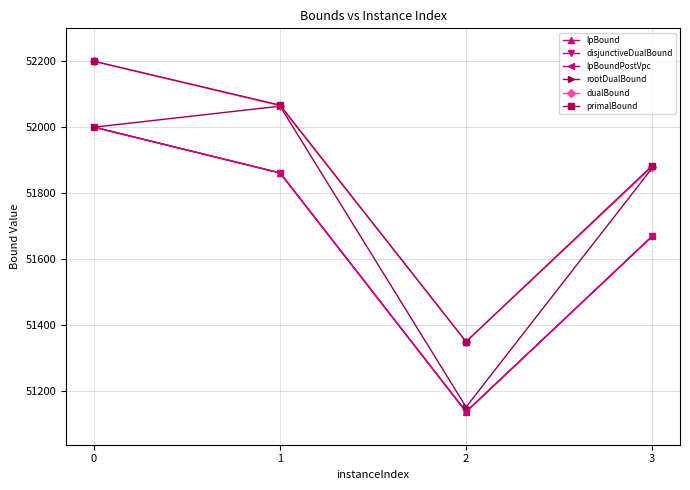

Does the chart have visible grid lines?

Yes